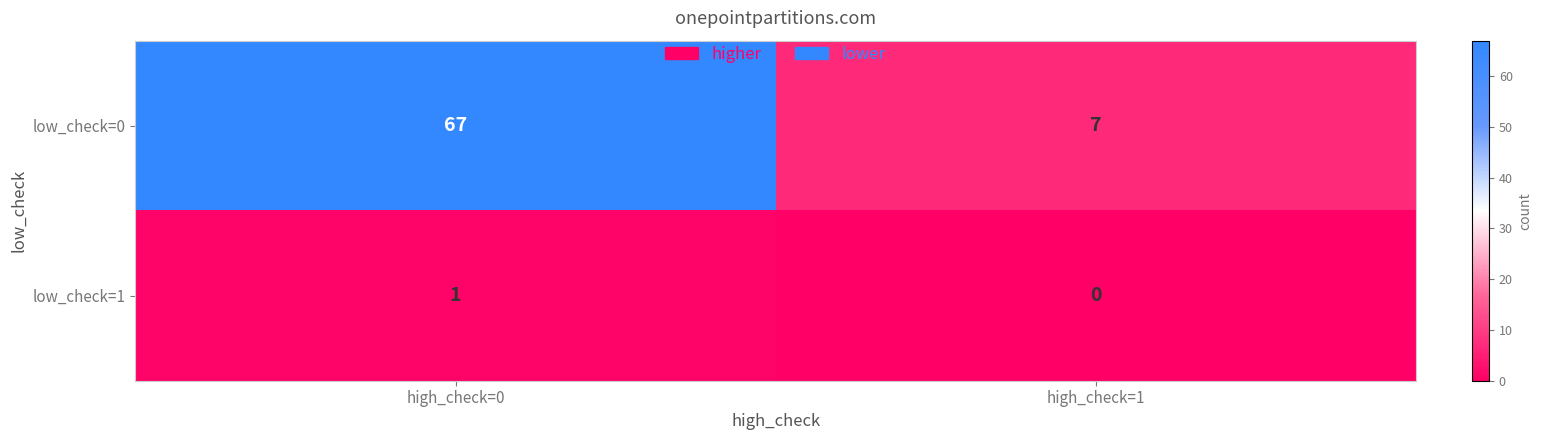

What is the difference between the low_check=0 values at high_check=0 and high_check=1?

60